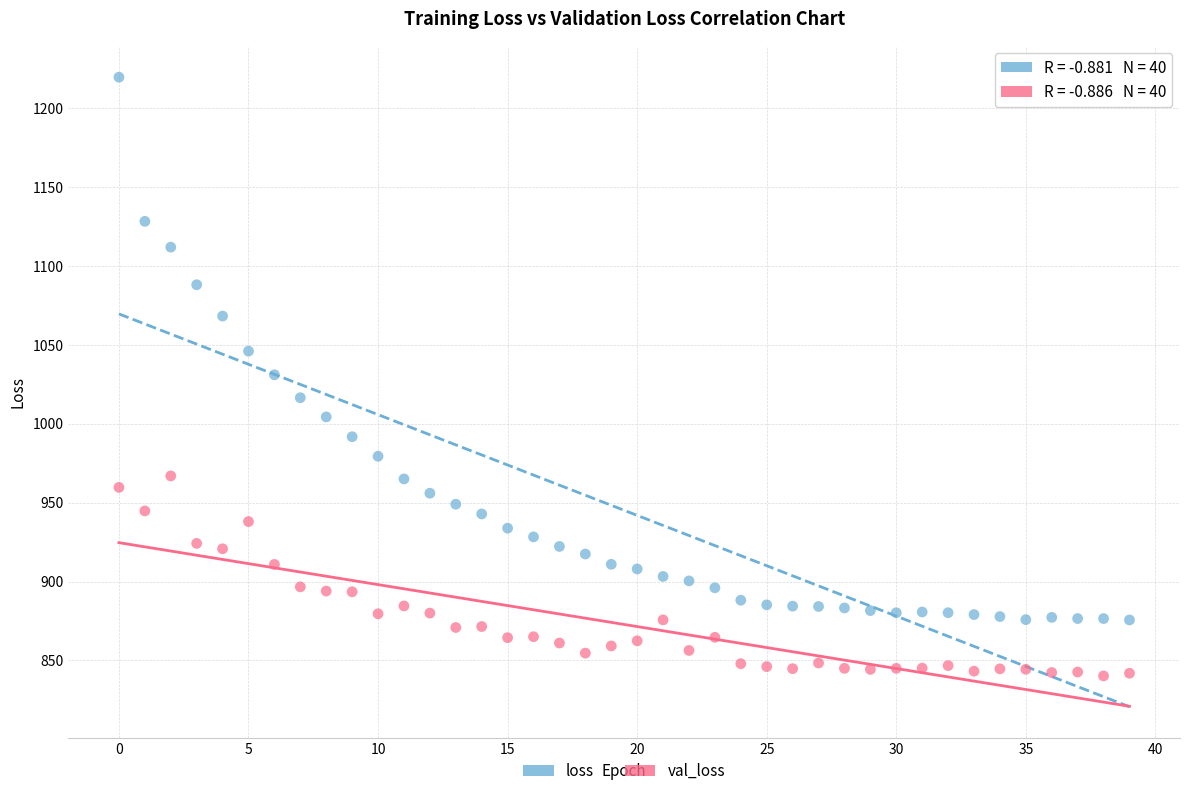

Which series reaches the maximum Y coordinate?

loss